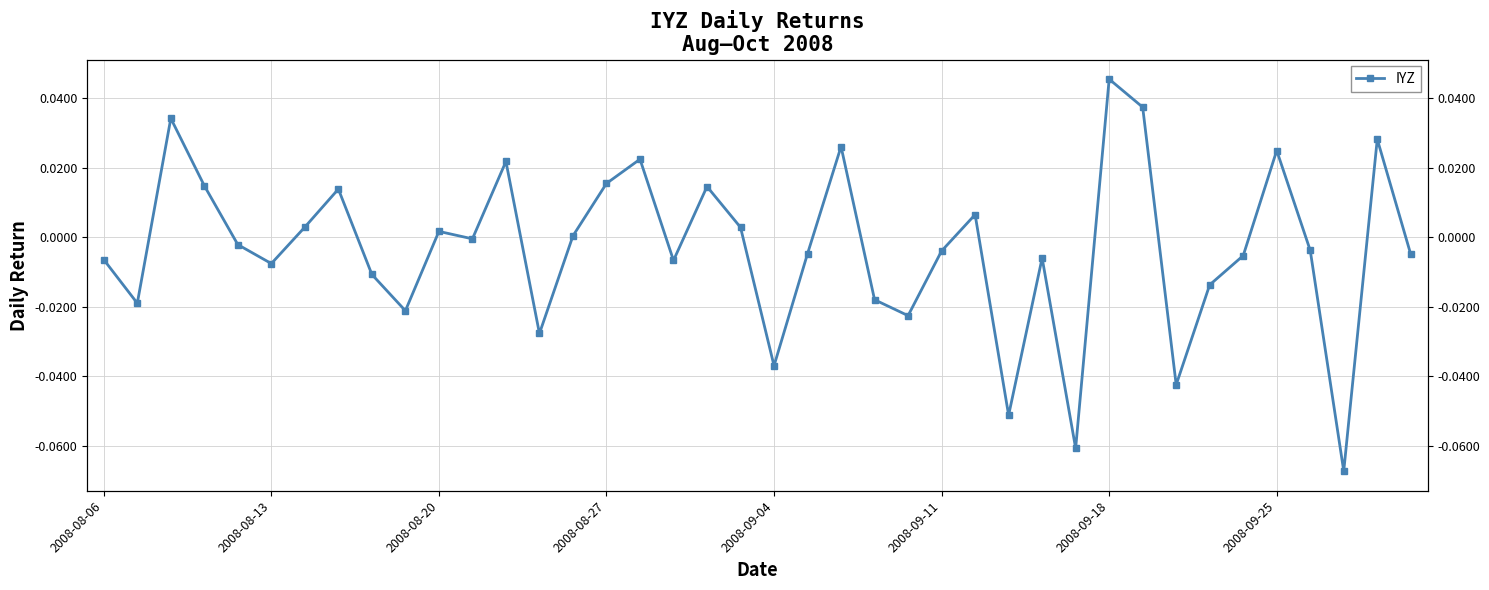

How many interior local valleys (lower than both neighbors) does the data have?

12